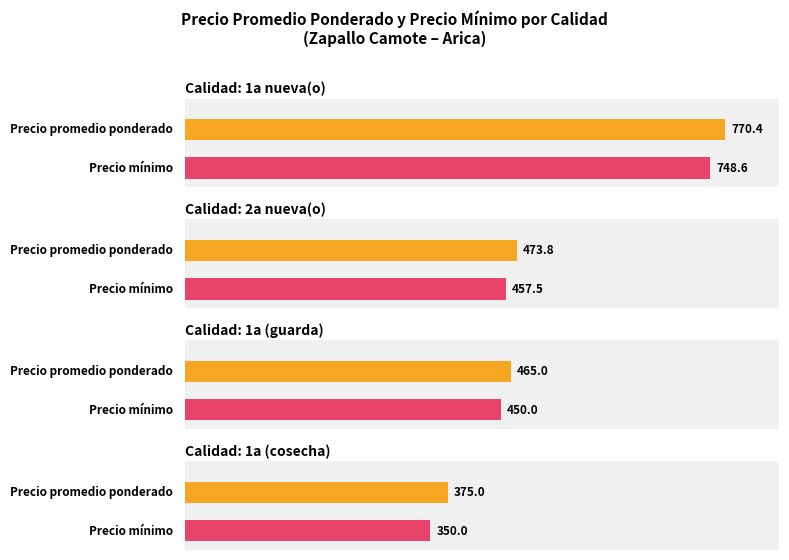

What are all the series names shown in the legend?

Precio promedio ponderado, Precio minimo